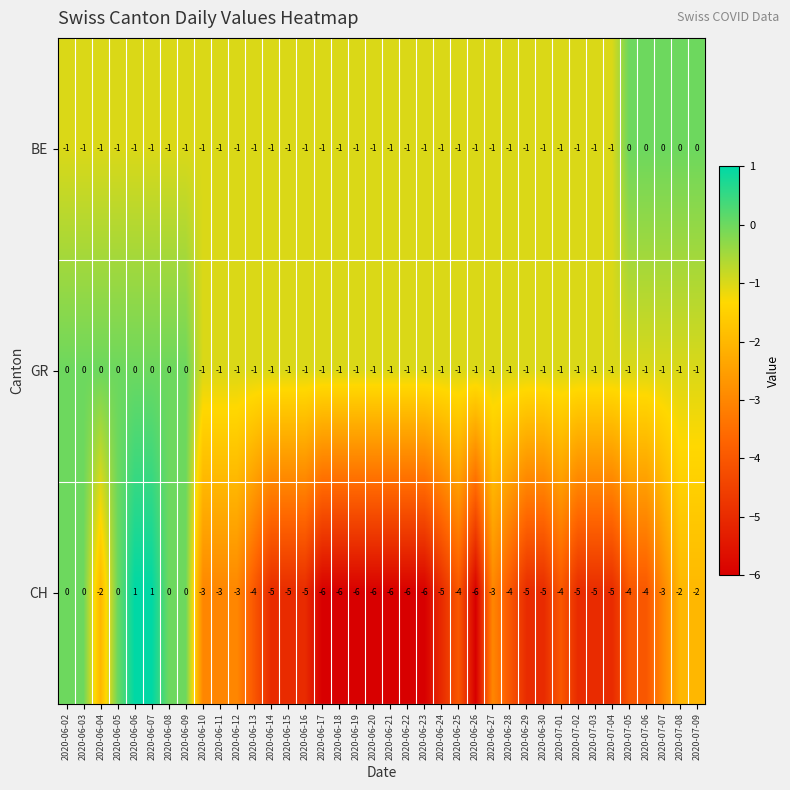

Which series has the largest total across all categories?

GR